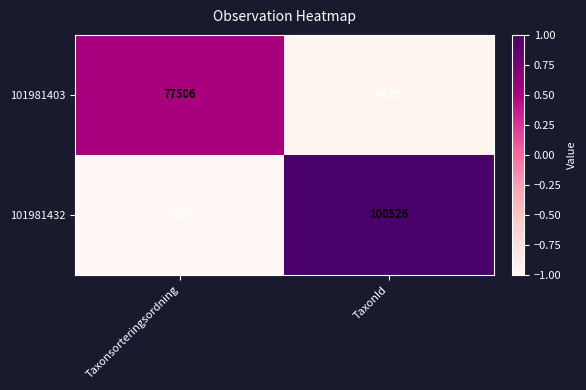

What is the sum of all 101981403 values?

83931